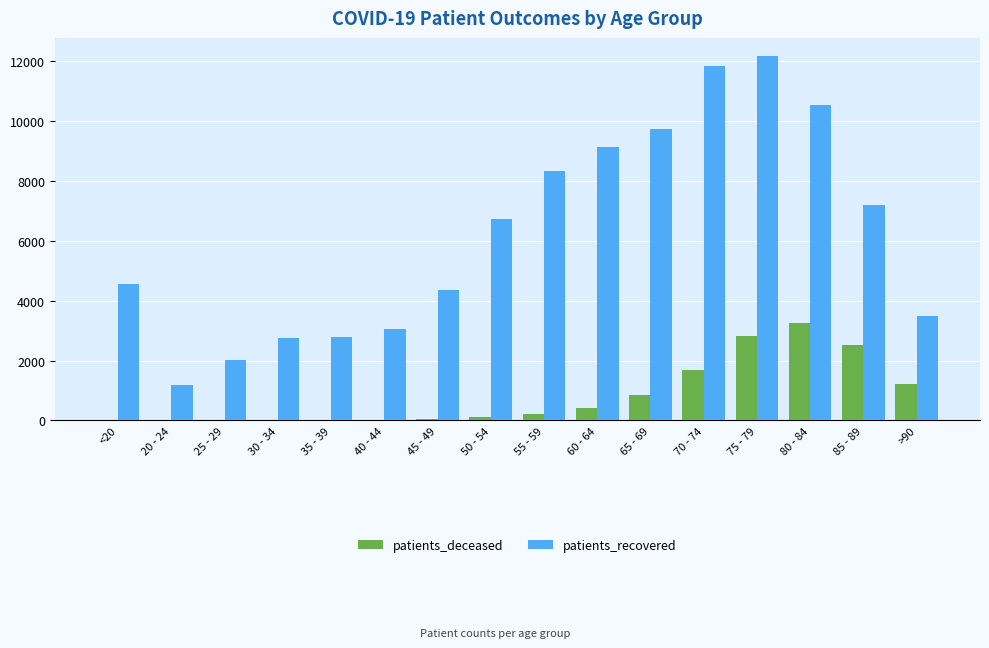

Is the value of patients_recovered at 85 - 89 greater than the value of patients_deceased at >90?

Yes